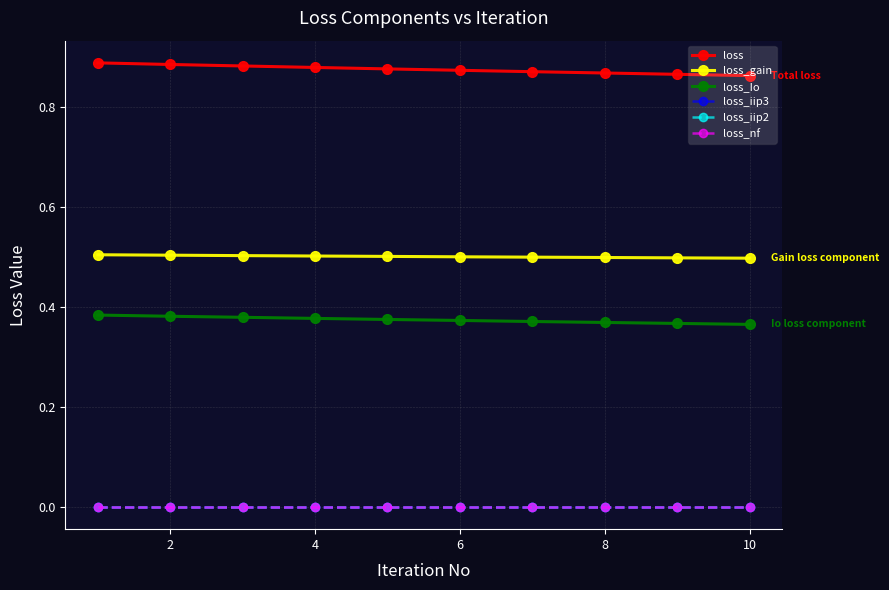

Is this an area chart (filled region under the line)?

No